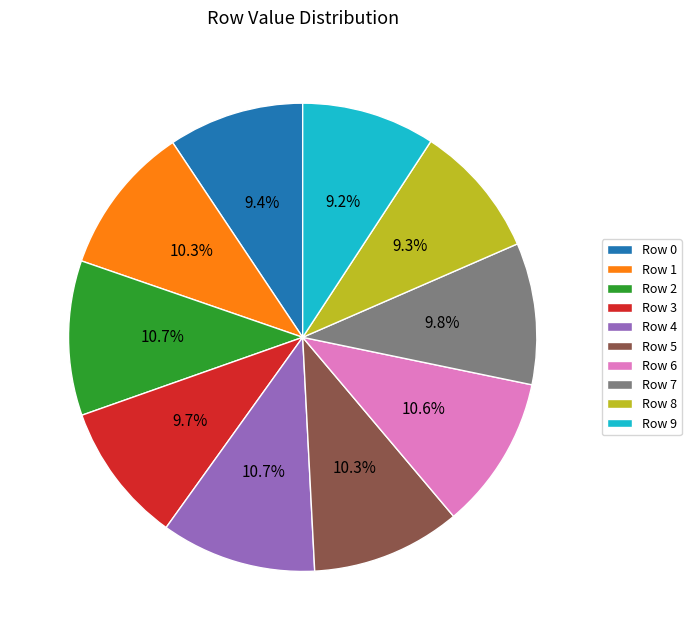

Is there any slice that represents more than half of the pie?

No